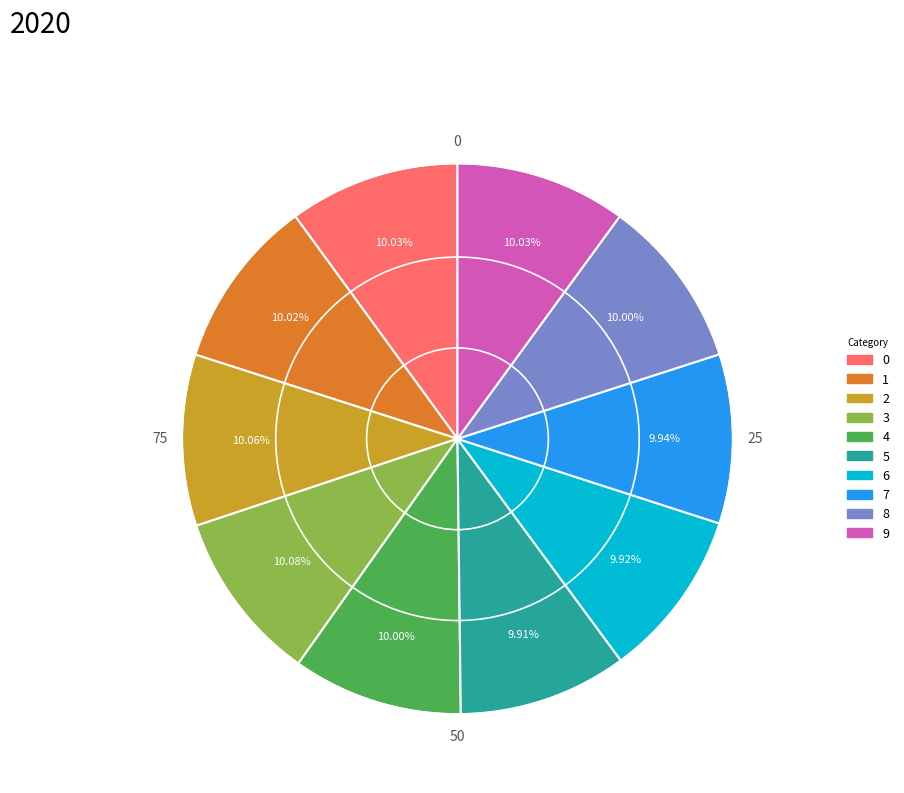

Approximately how many times larger is the value at 7 compared to 4?

1.0